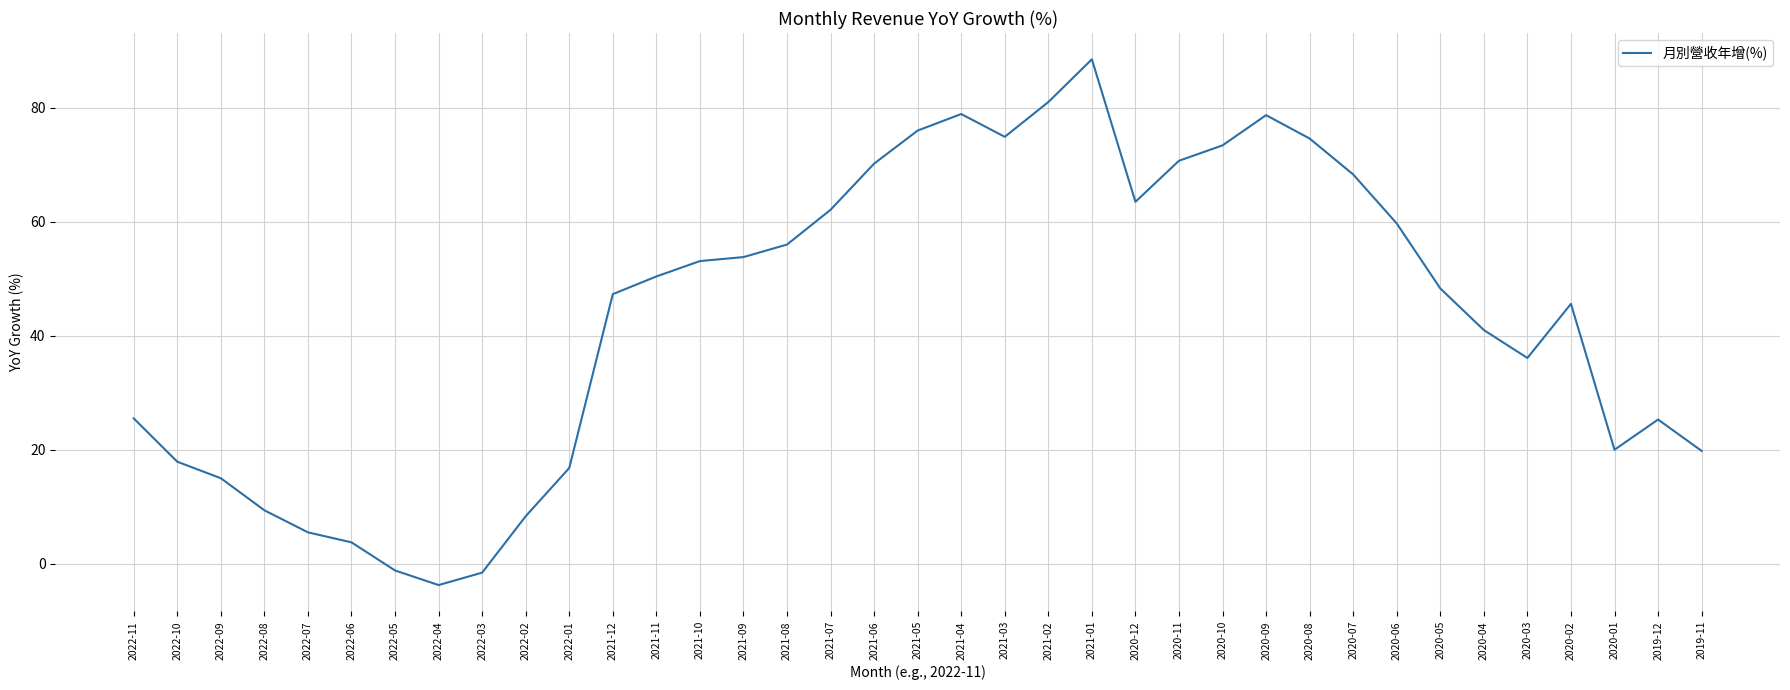

Which category has the highest value across all series?

2021-01